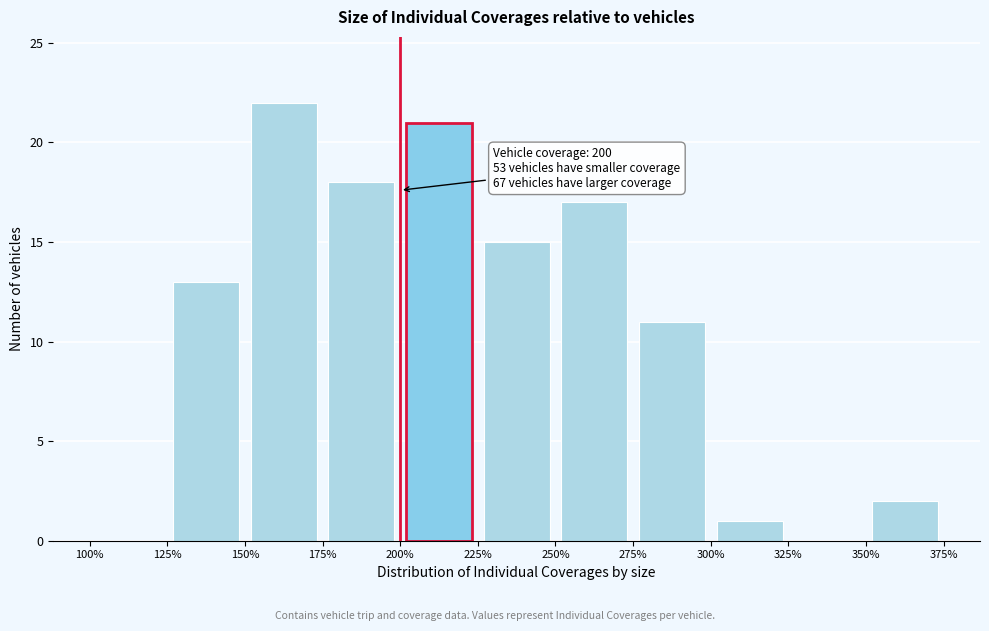

Over which range of the x-axis is the bar tallest?

150% to 175%